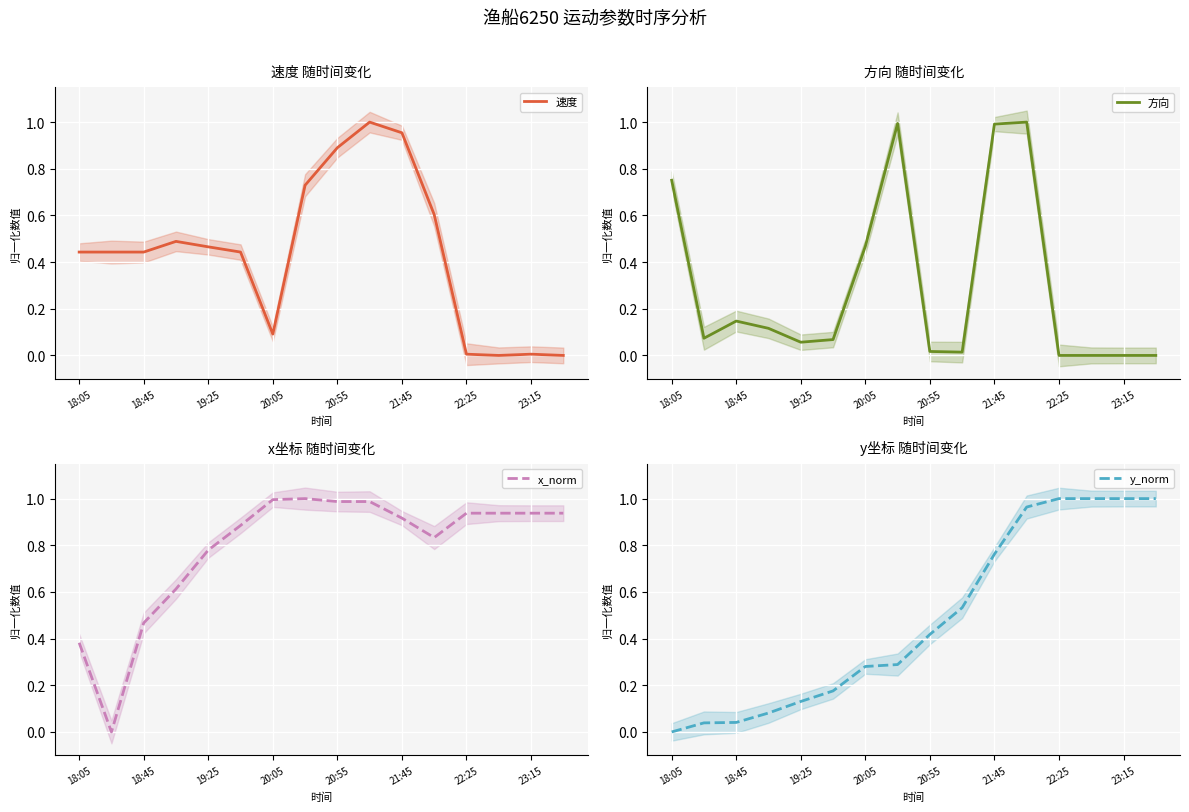

True or false: 速度 has a value of 0.0 at 23:15.

True